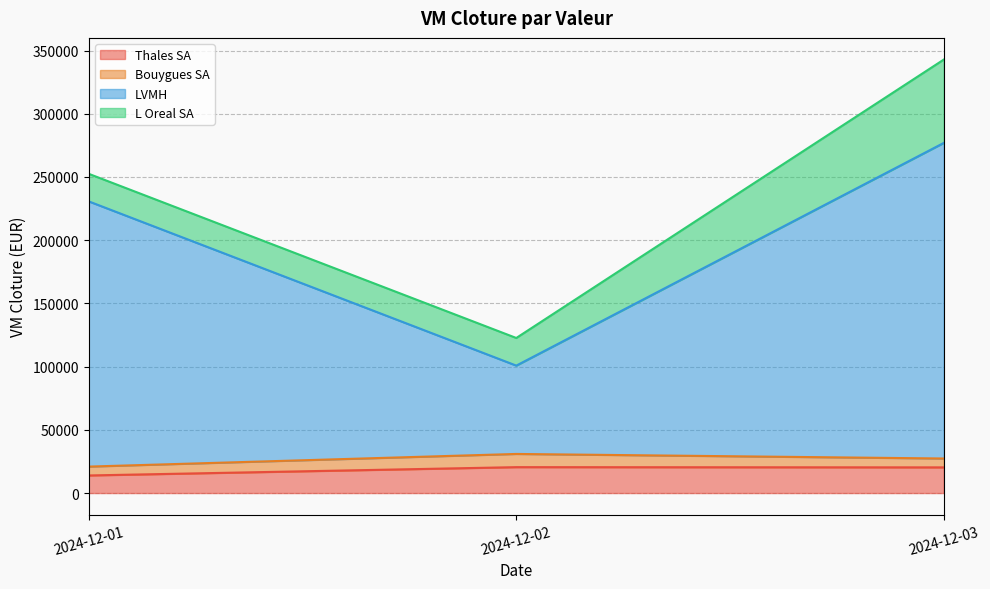

What is the total value across all series at 2024-12-02?

122648.0